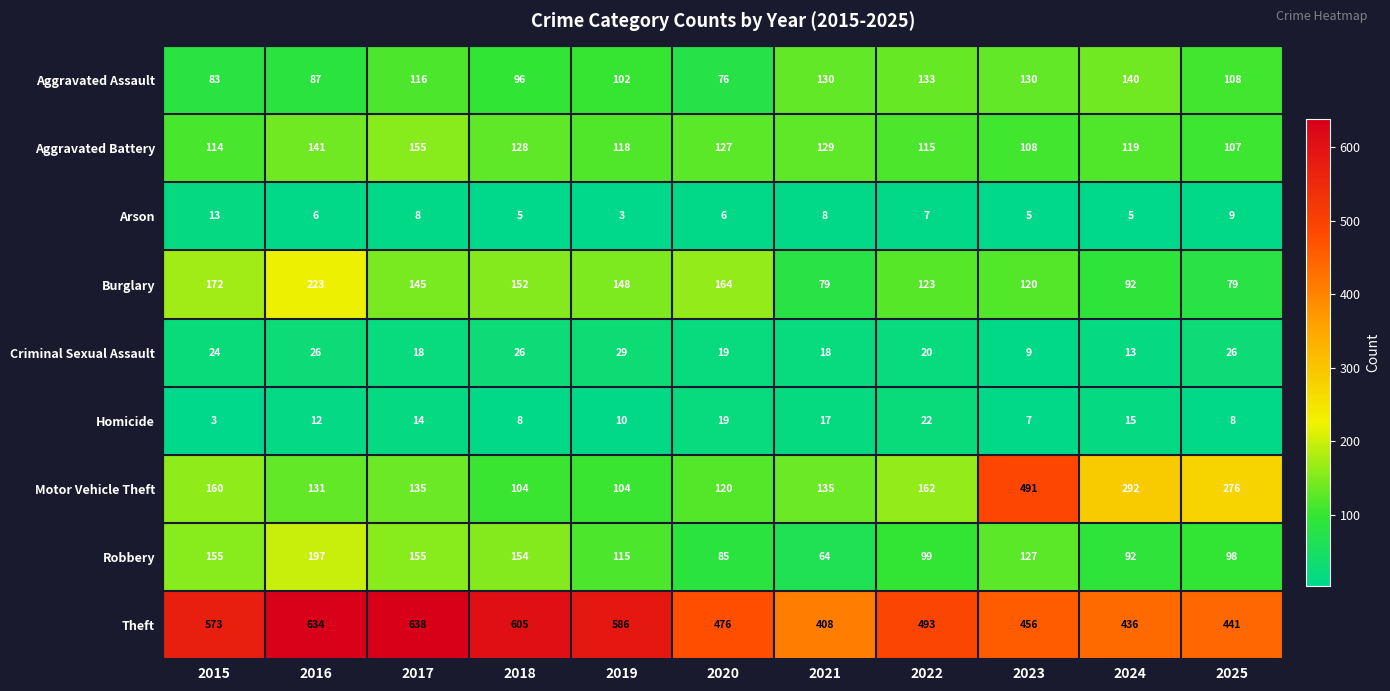

What is the minimum value for Arson?

3